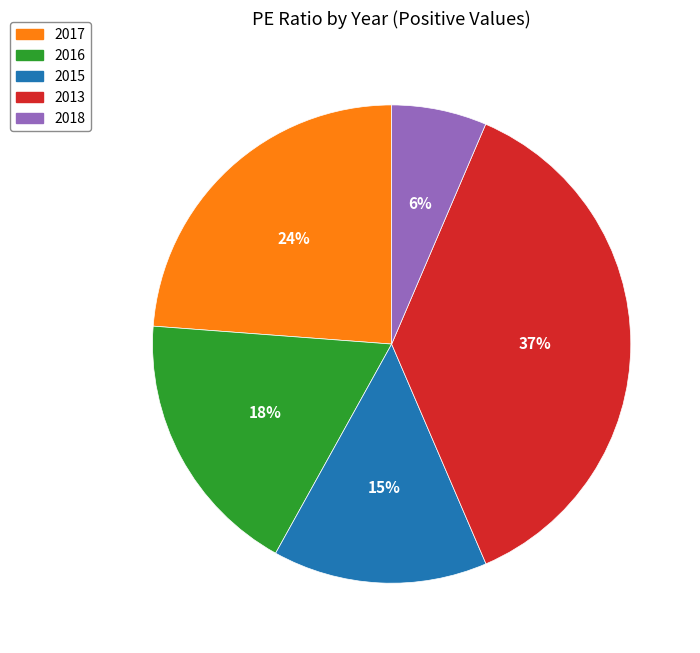

The 2016 slice represents 18% of the pie. True or false?

True